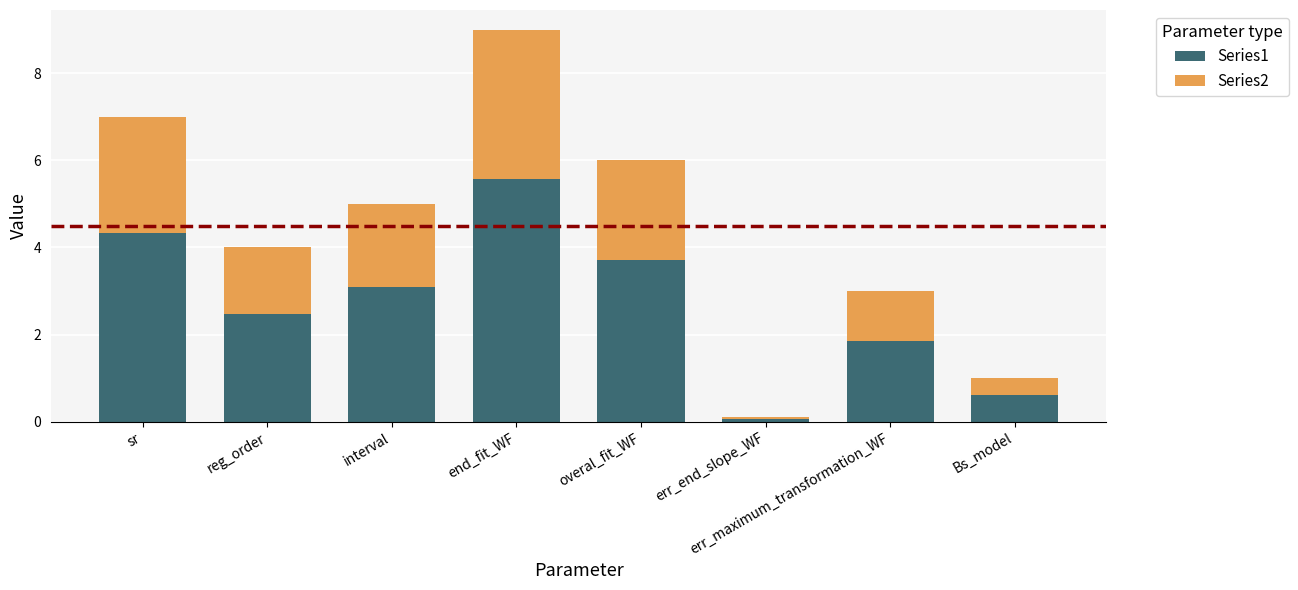

True or false: Series1 has a value of 8.9 at end_fit_WF.

False